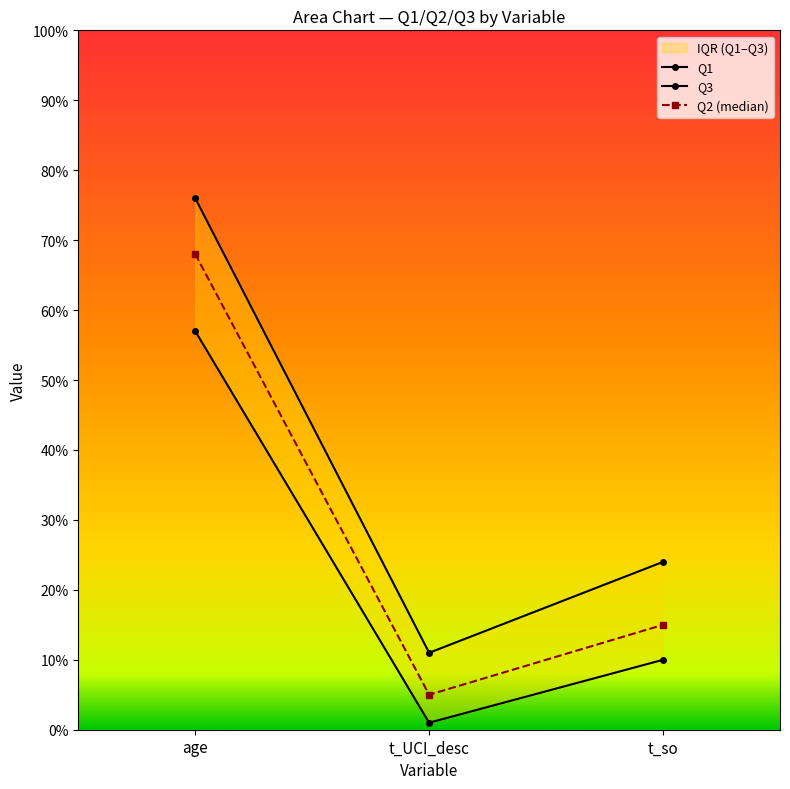

What value does the Q3 series have at t_so, to the nearest 10?

20